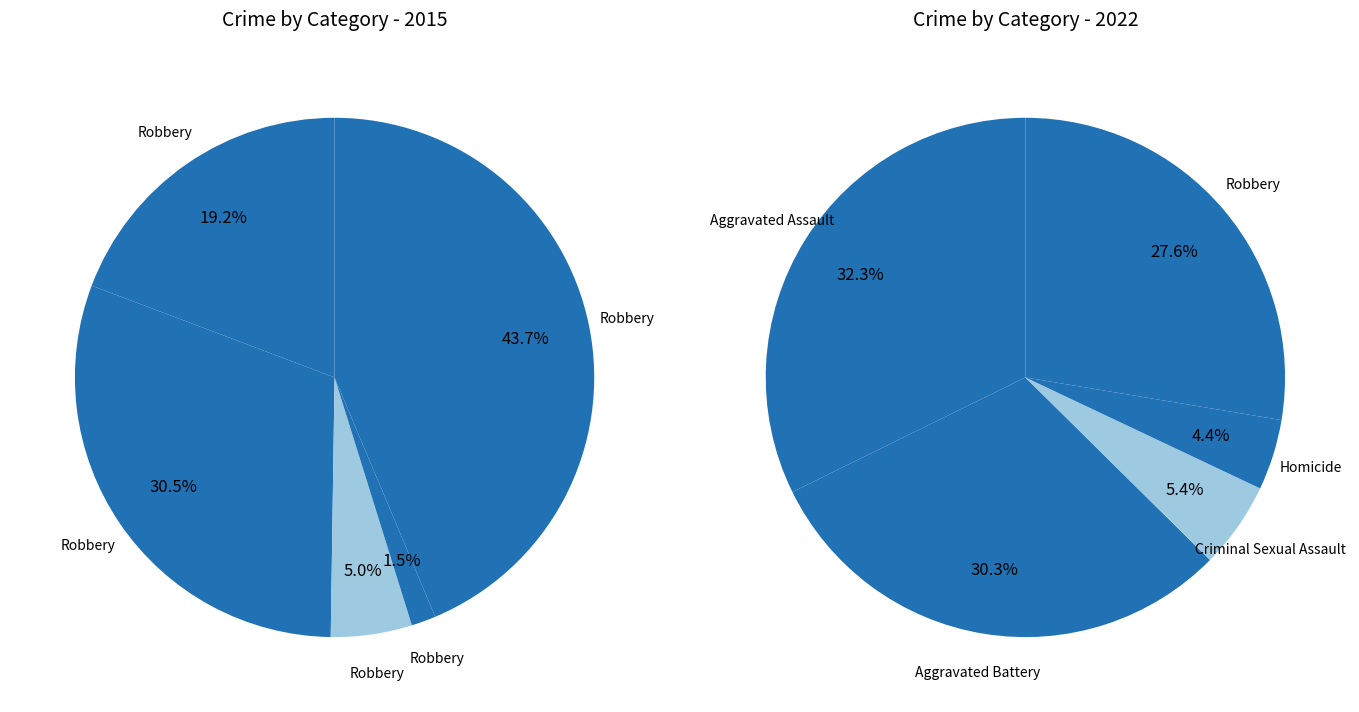

To the nearest percent, what is the average slice percentage?

20%